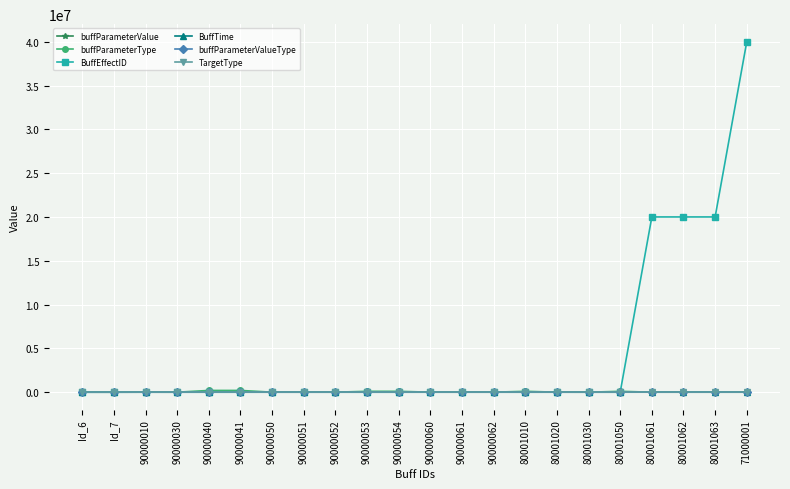

At which category is the sum across all series the highest?

71000001